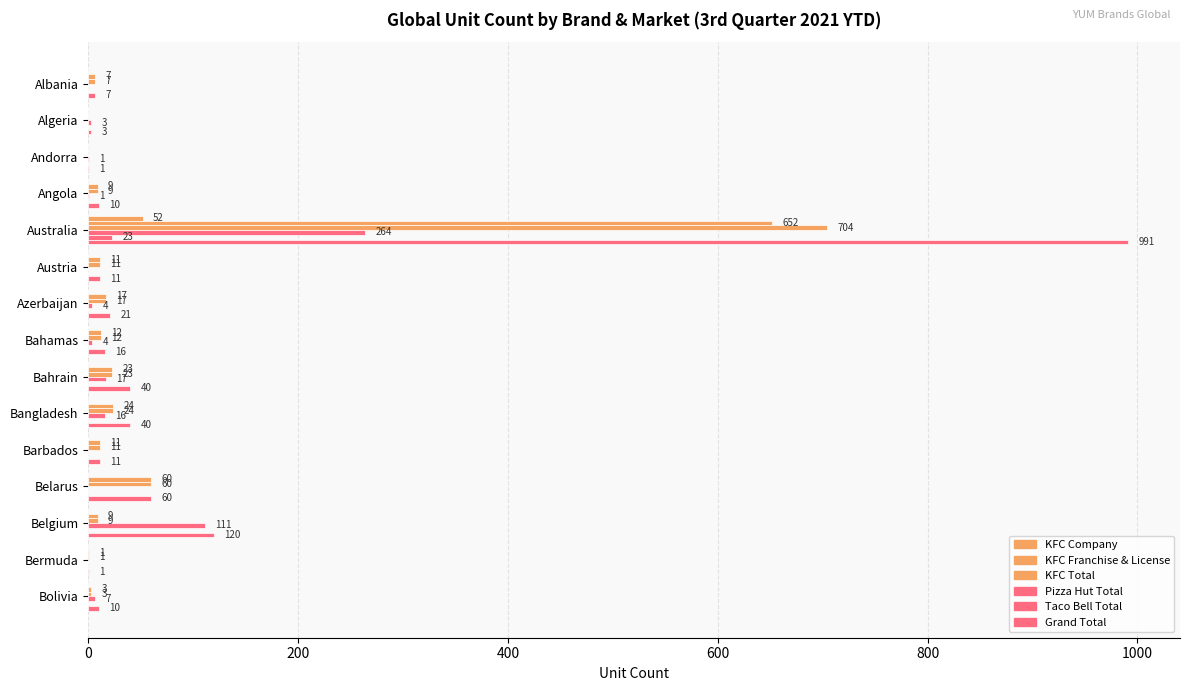

Reading left to right, what are all the values shown in this chart?

KFC Company: 0	0	0	0	52	0	0	0	0	0	0	0	0	0	0
KFC Franchise & License: 7	0	0	9	652	11	17	12	23	24	11	60	9	1	3
KFC Total: 7	0	0	9	704	11	17	12	23	24	11	60	9	1	3
Pizza Hut Total: 0	3	1	1	264	0	4	4	17	16	0	0	111	0	7
Taco Bell Total: 0	0	0	0	23	0	0	0	0	0	0	0	0	0	0
Grand Total: 7	3	1	10	991	11	21	16	40	40	11	60	120	1	10